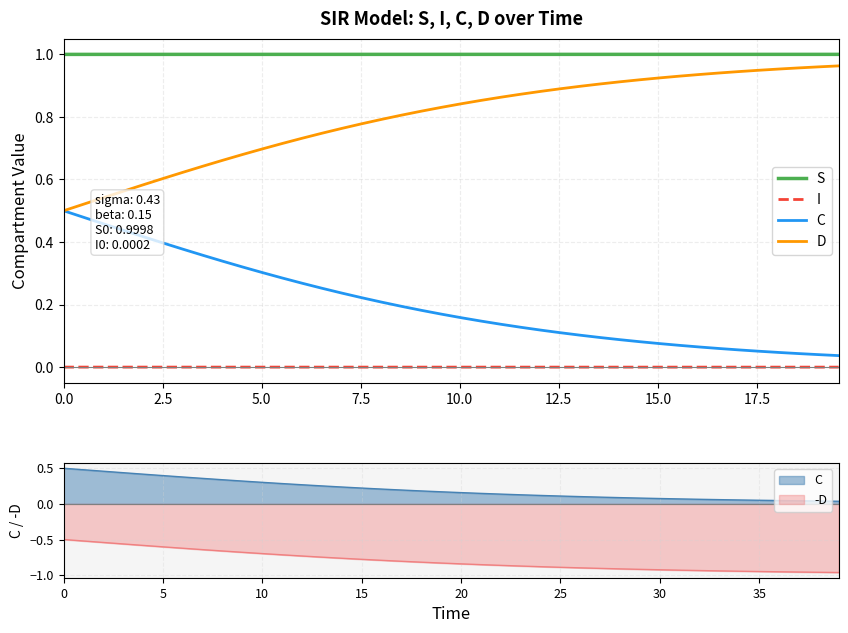

What is the value of the D point at the 33rd from the left?

0.9